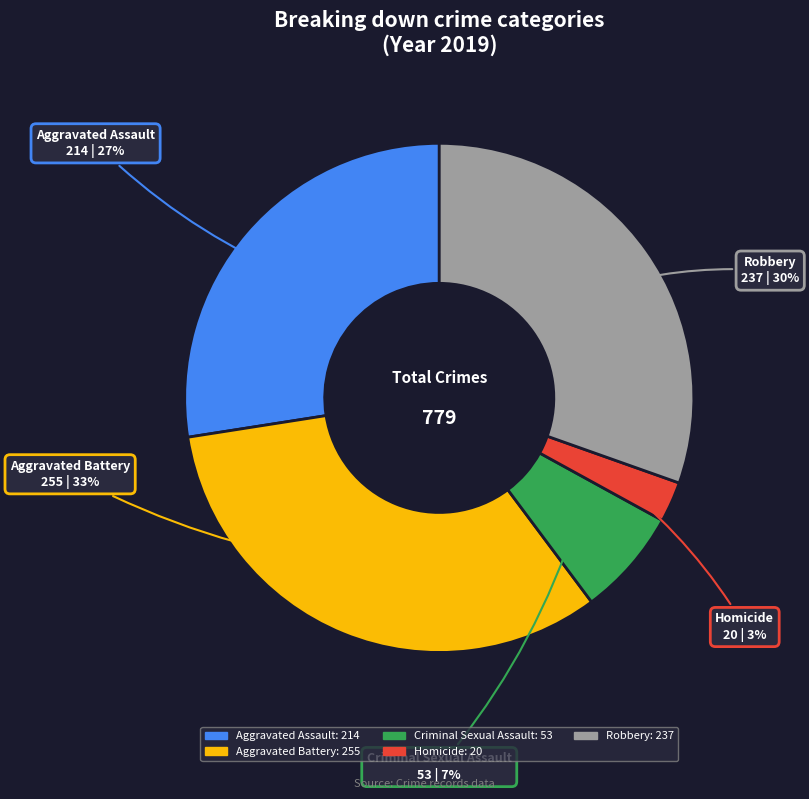

Rank the categories by value from lowest to highest.

Homicide, Criminal Sexual Assault, Aggravated Assault, Robbery, Aggravated Battery